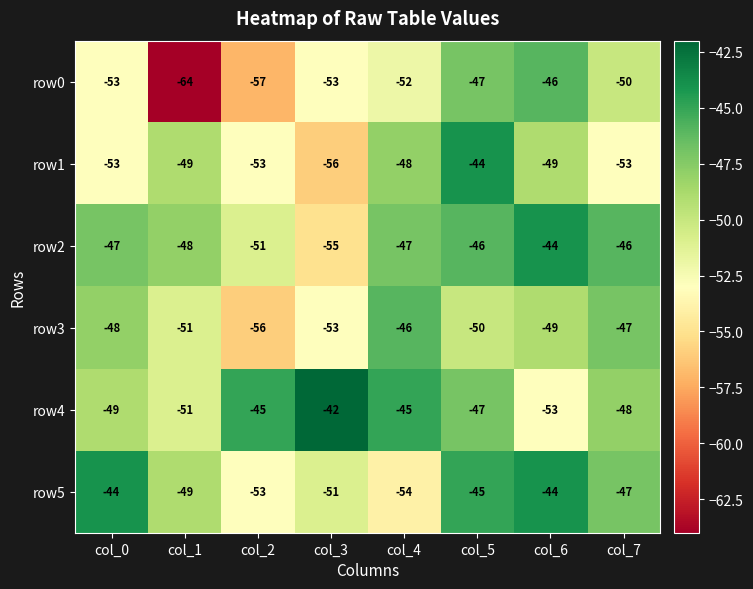

Which category has the highest value across all series?

col_3